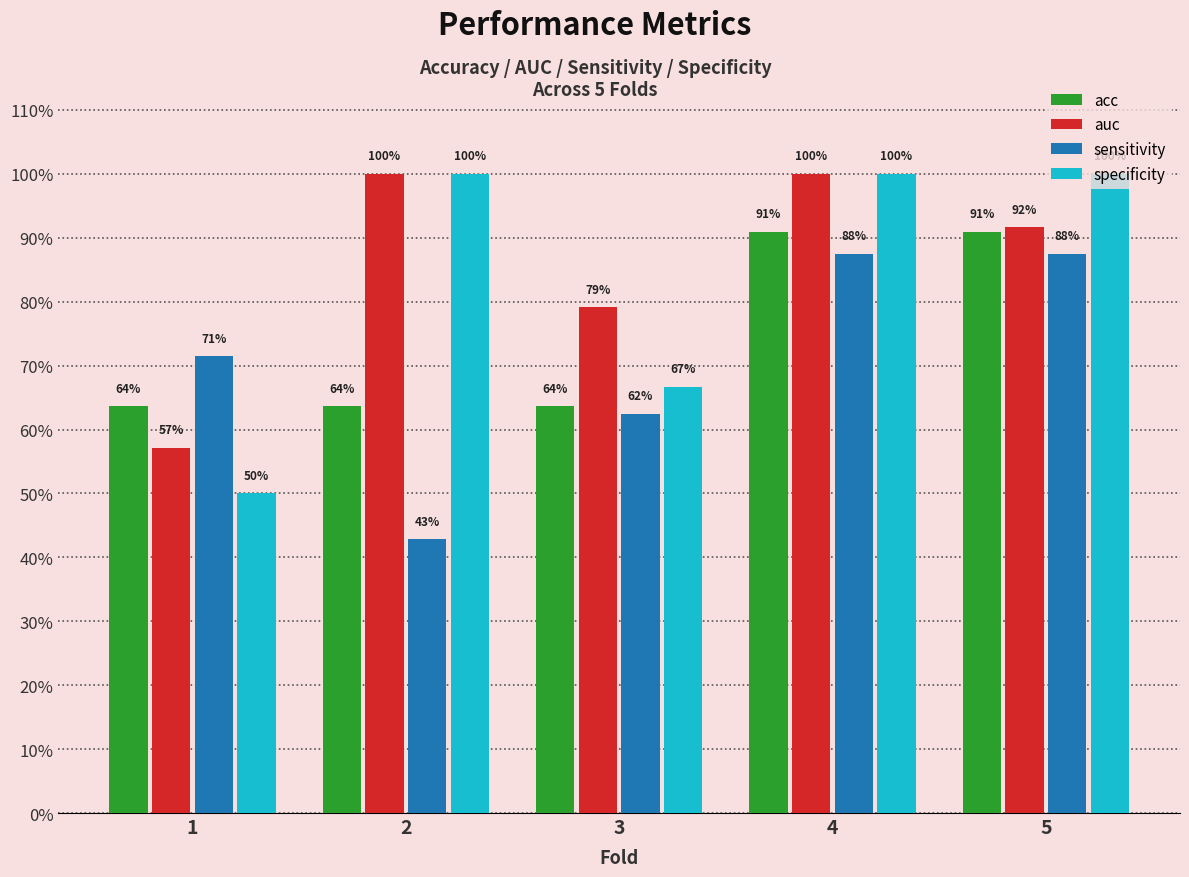

At which label is auc closest to 0?

1